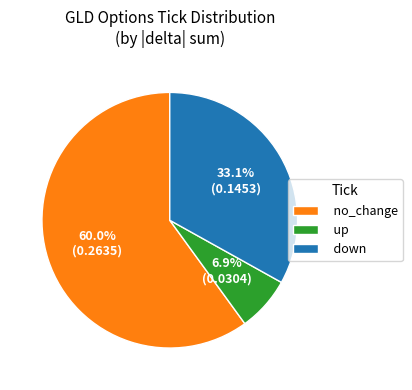

To the nearest percent, what portion does up represent?

7%